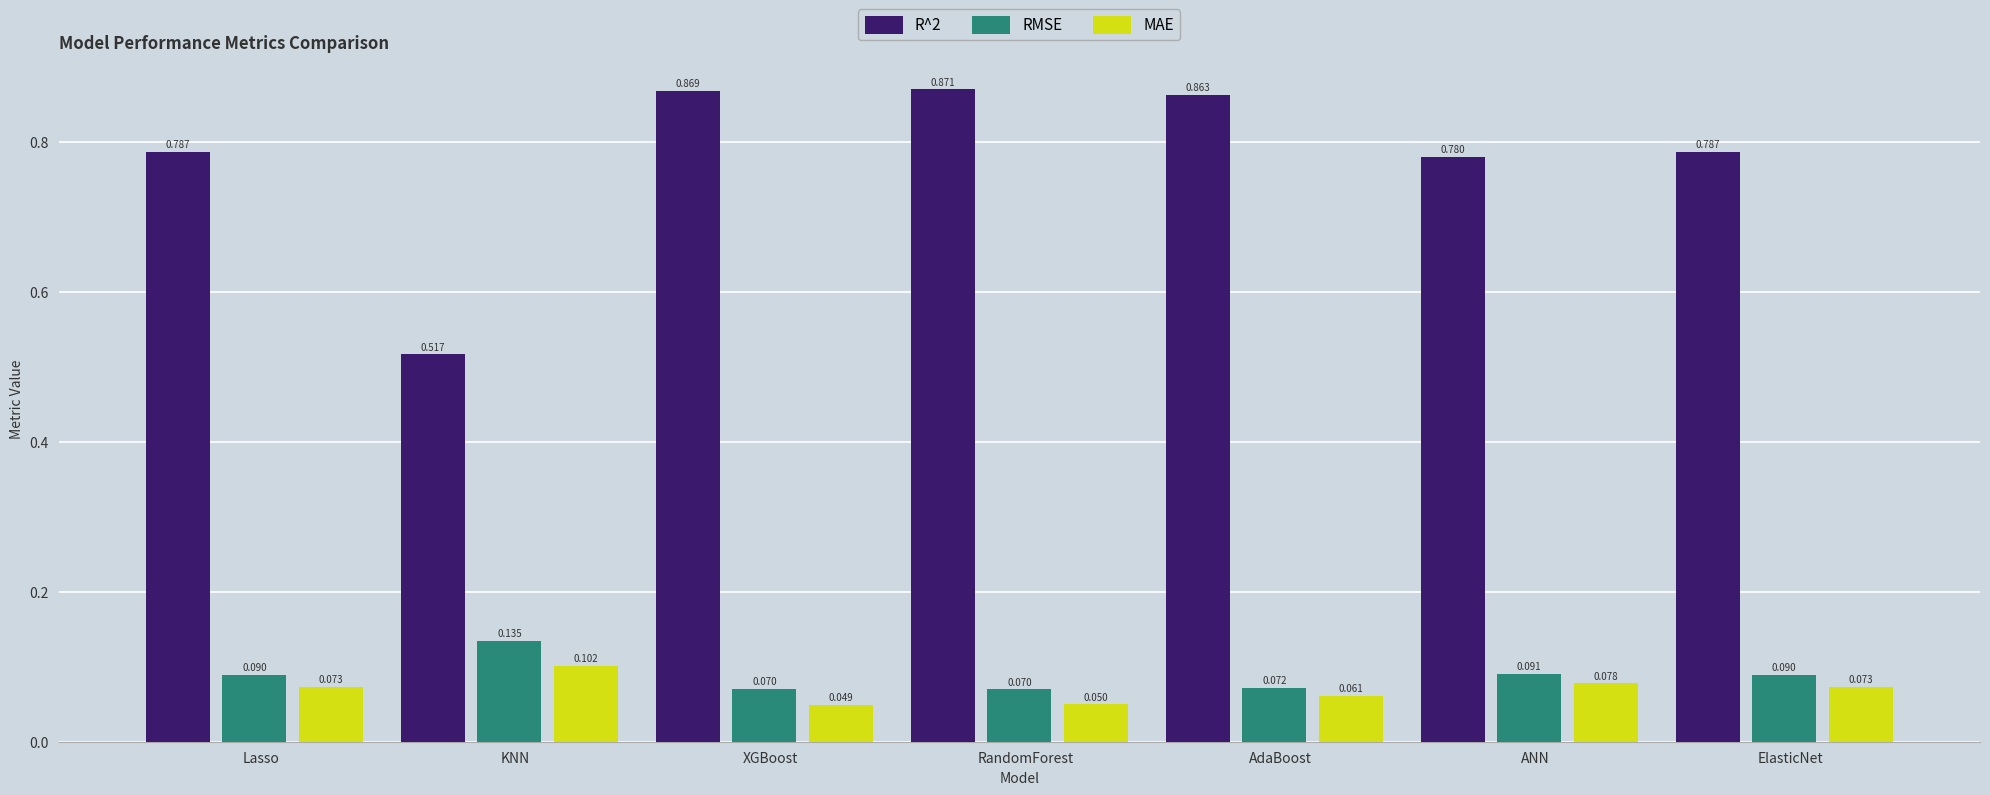

At which label does MAE reach its peak?

KNN